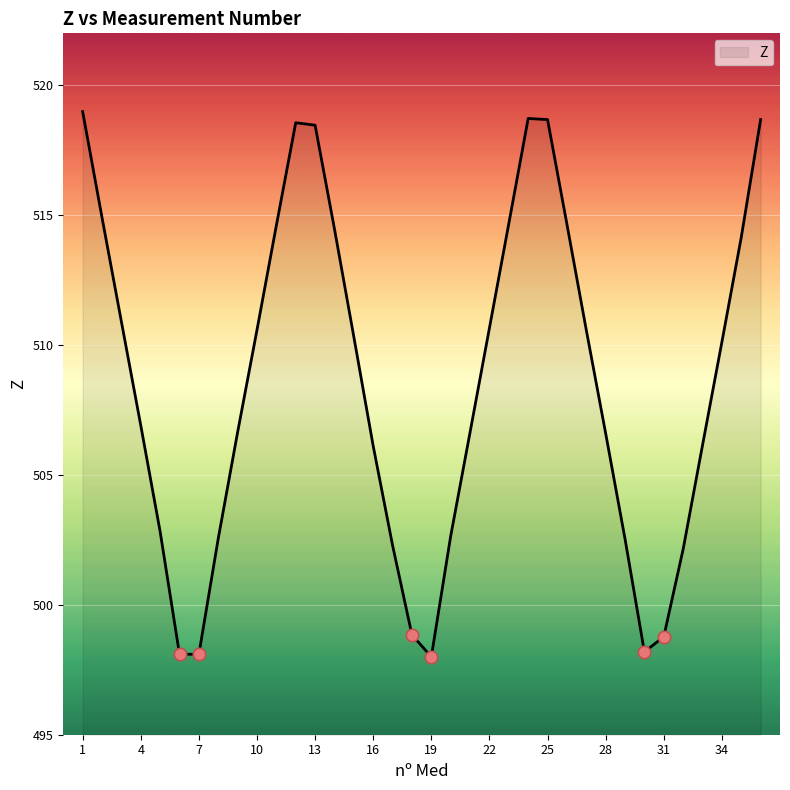

What is the minimum value shown in the chart?

498.0